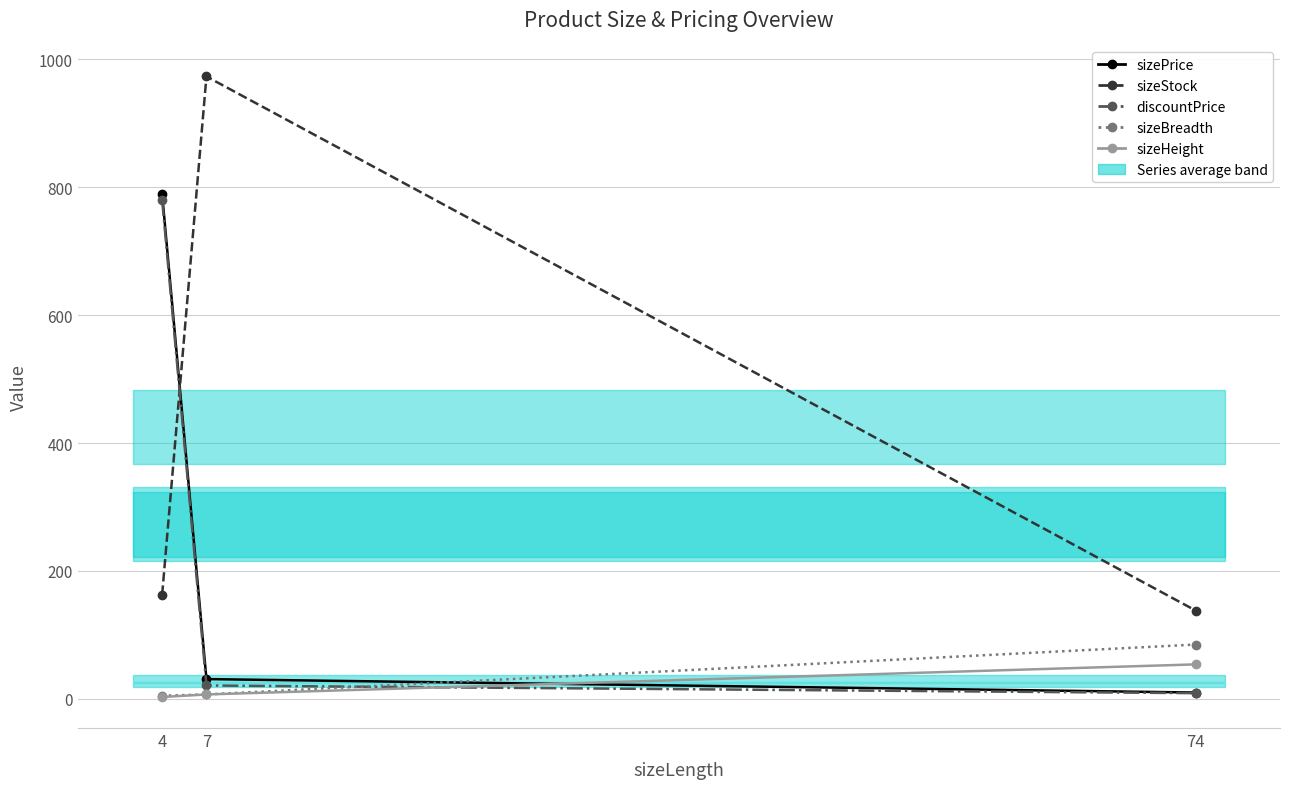

How many lines are shown in the chart?

5